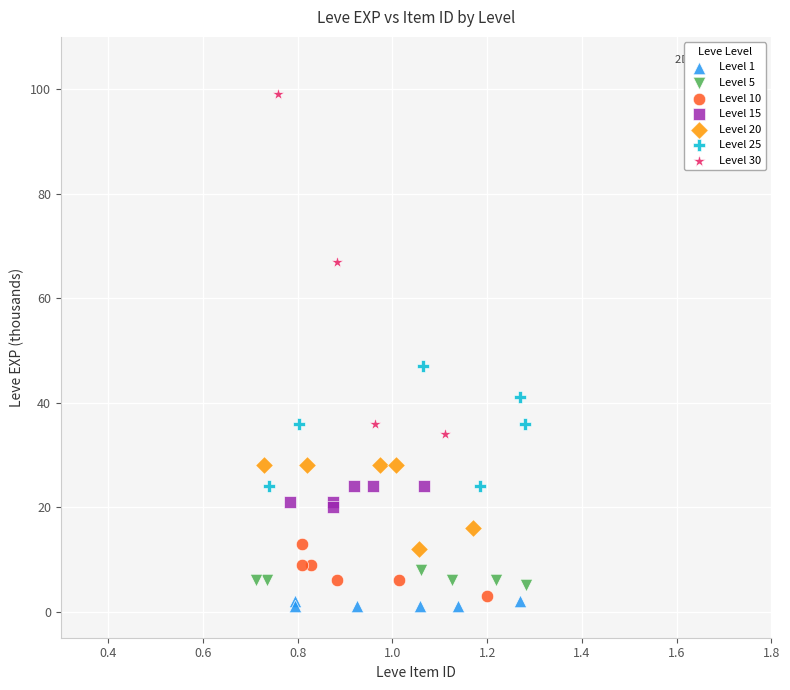

Which series reaches the maximum Y coordinate?

Level 30